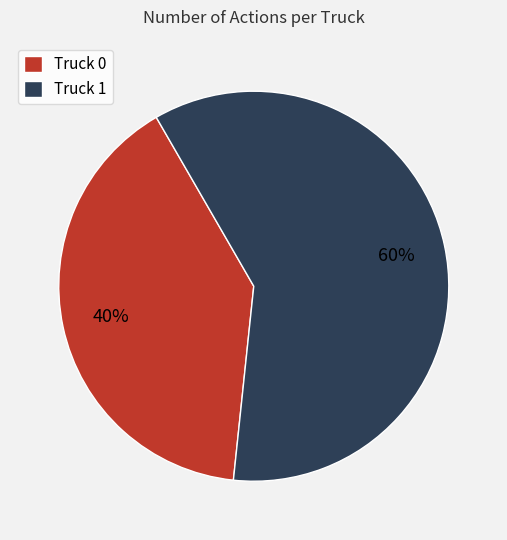

Rank the categories by value from lowest to highest.

Truck 0, Truck 1